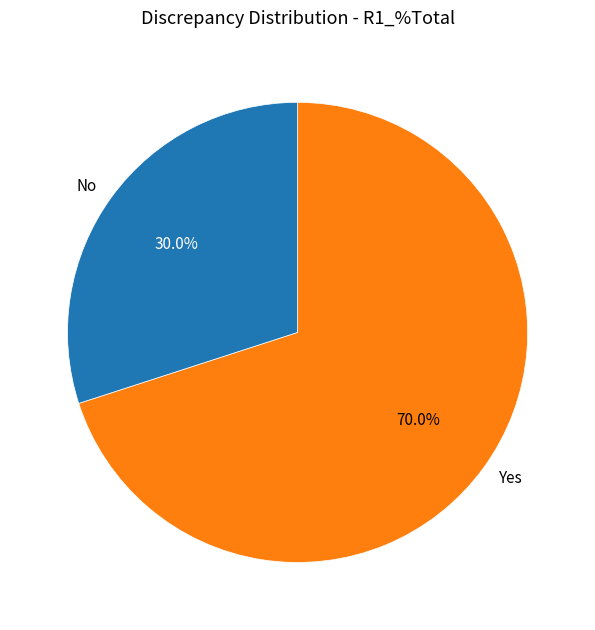

Which has a higher value, Yes or No?

Yes